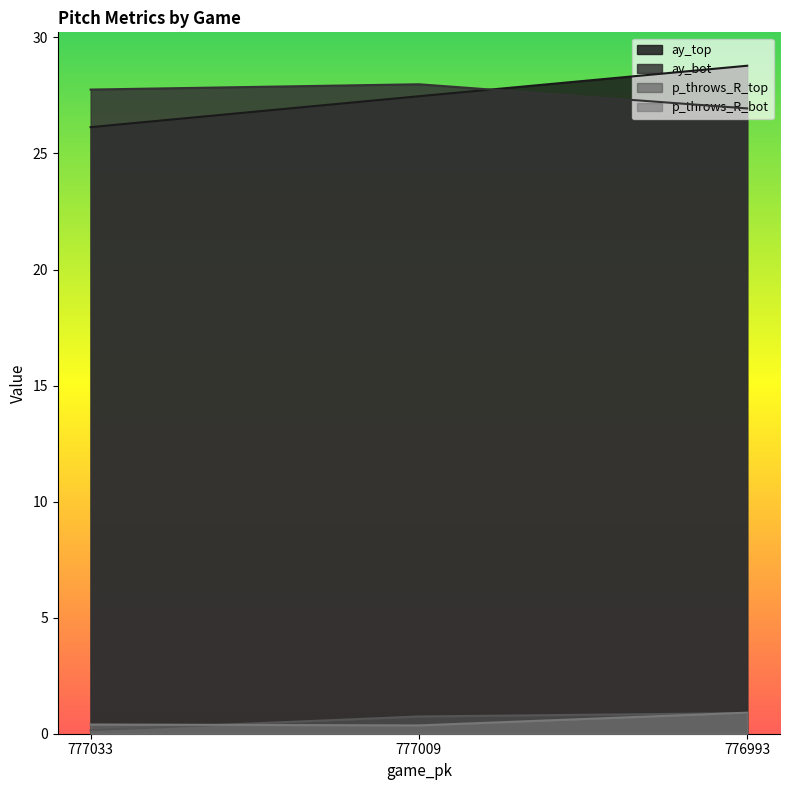

Rank the series by their maximum value, from lowest to highest.

p_throws_R_top, p_throws_R_bot, ay_bot, ay_top